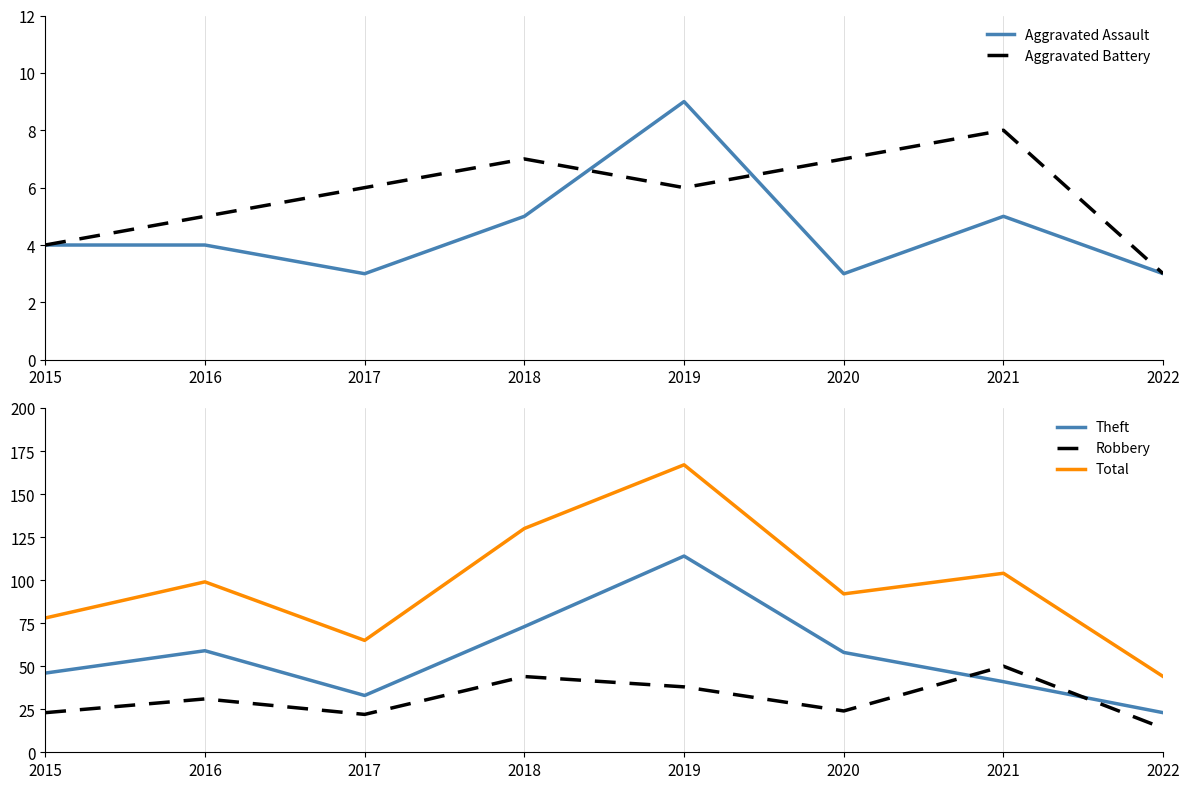

At which category does Robbery reach its first local peak?

2016